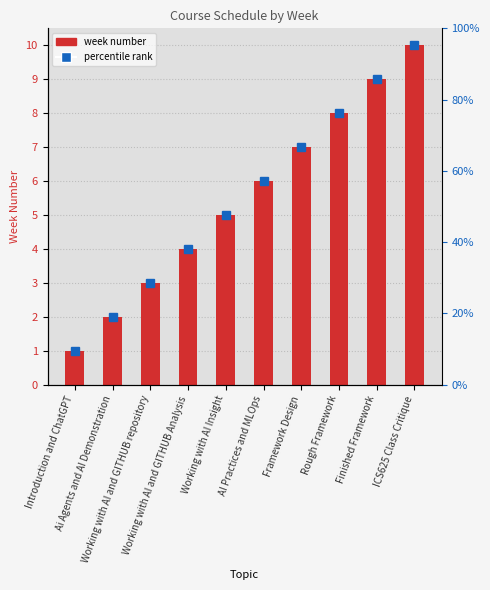

List the labels in order of value, smallest first.

Introduction and ChatGPT, Ai Agents and AI Demonstration, Working with AI and GITHUB repository, Working with AI and GITHUB Analysis, Working with AI Insight, AI Practices and MLOps, Framework Design, Rough Framework, Finished Framework, ICS625 Class Critique